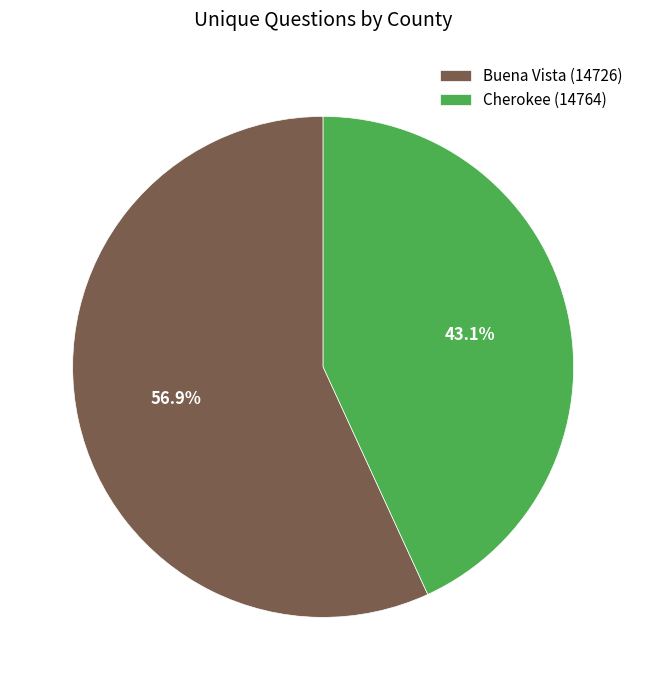

Is it true that Cherokee (14764) is 43% of the pie?

True